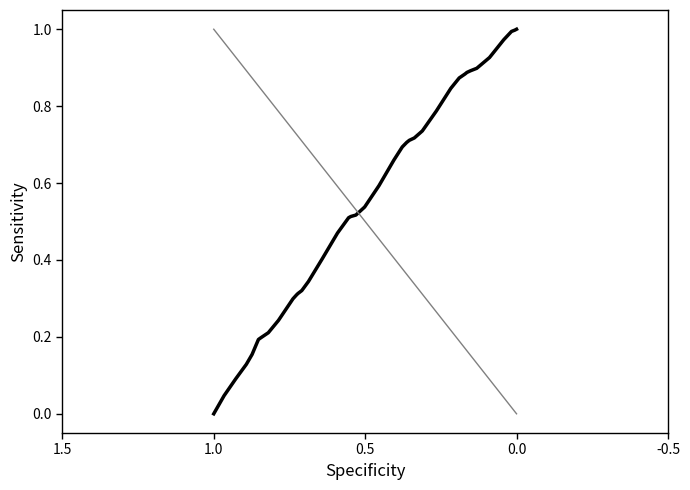

How many lines are shown in the chart?

1